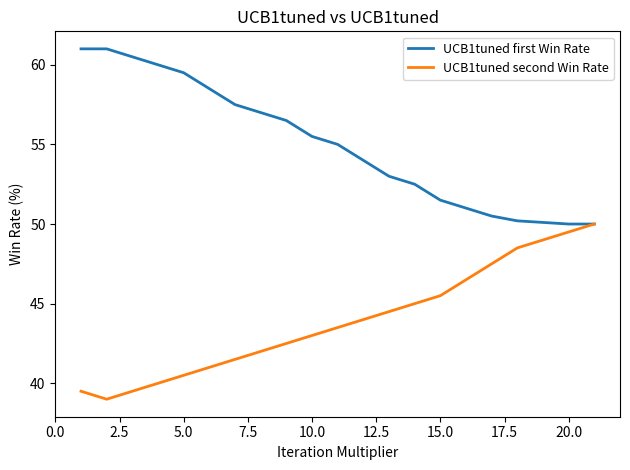

What is the maximum value for UCB1tuned first Win Rate?

61.0